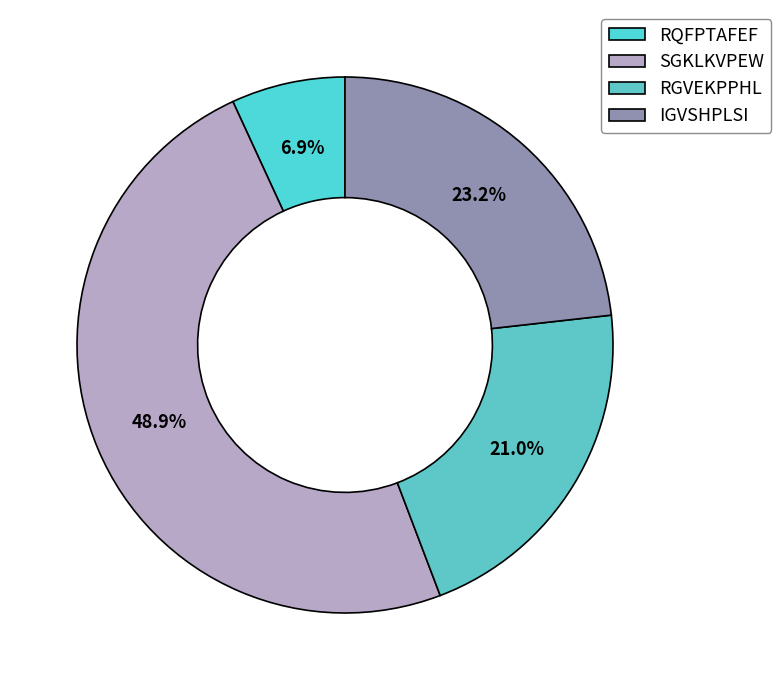

Is SGKLKVPEW the majority of the pie?

No